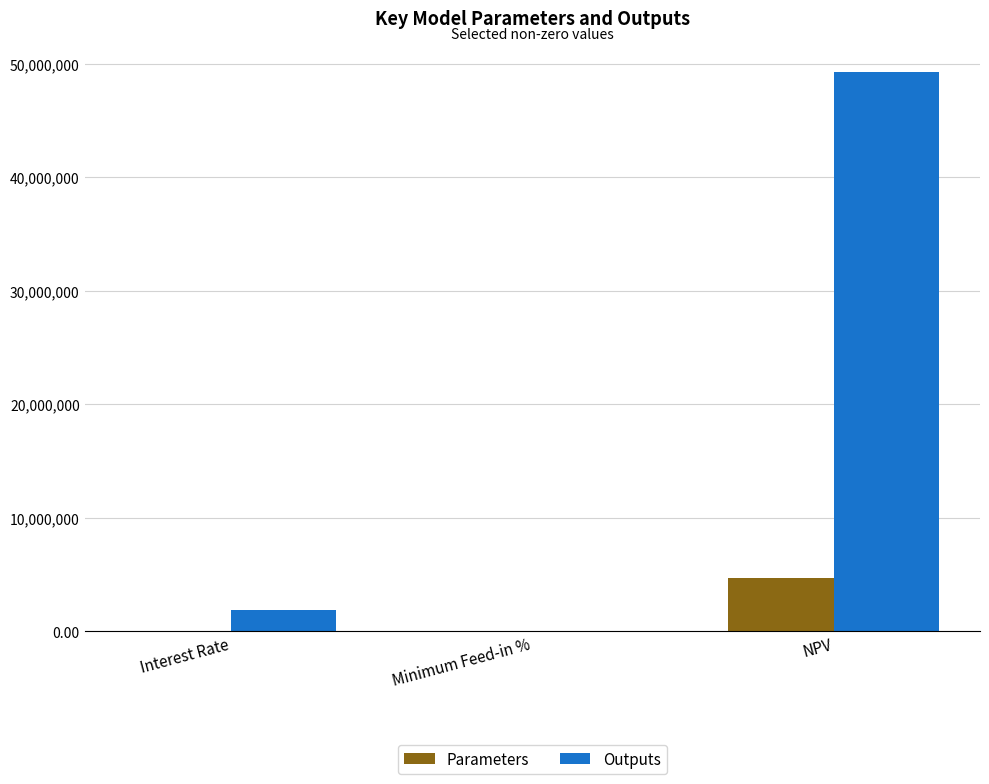

Are the bars grouped side by side (vs. stacked)?

Yes